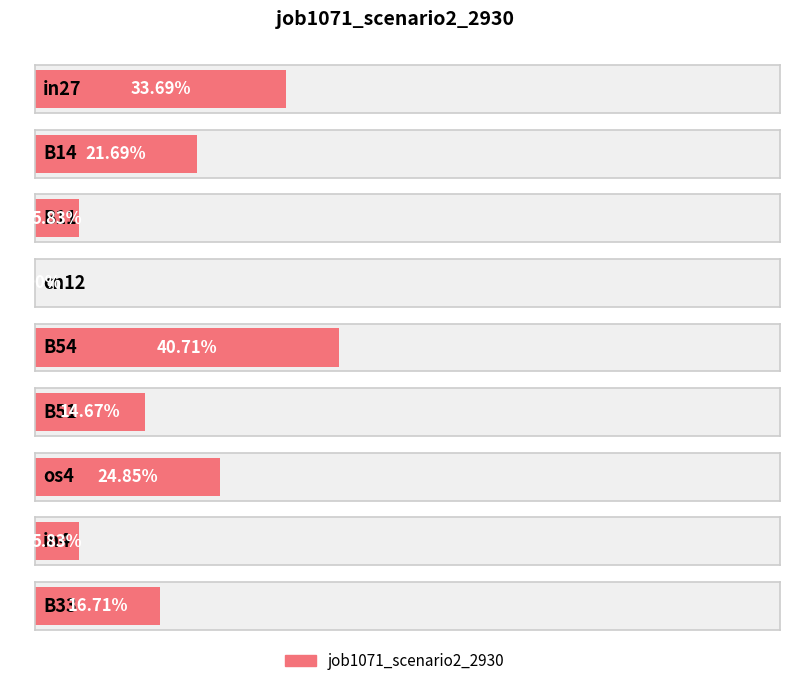

Between B14 and in4, which is larger?

B14